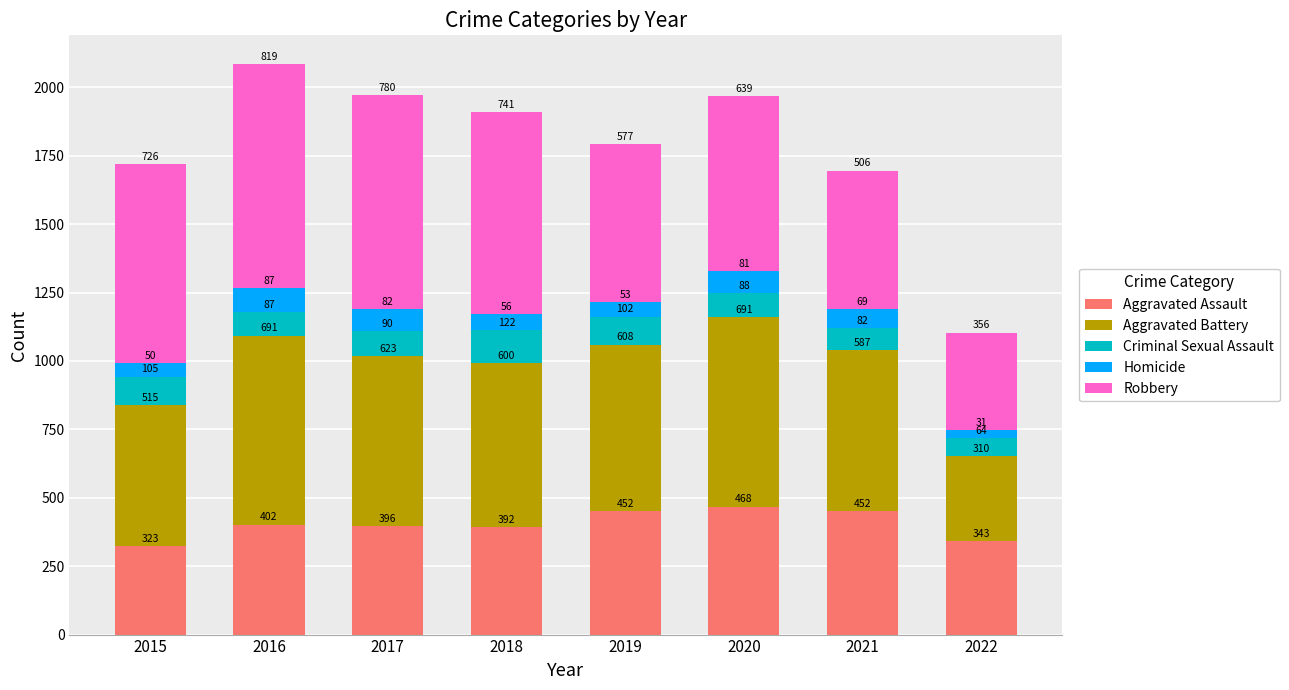

Where is Aggravated Assault nearest to the value 395?

2017